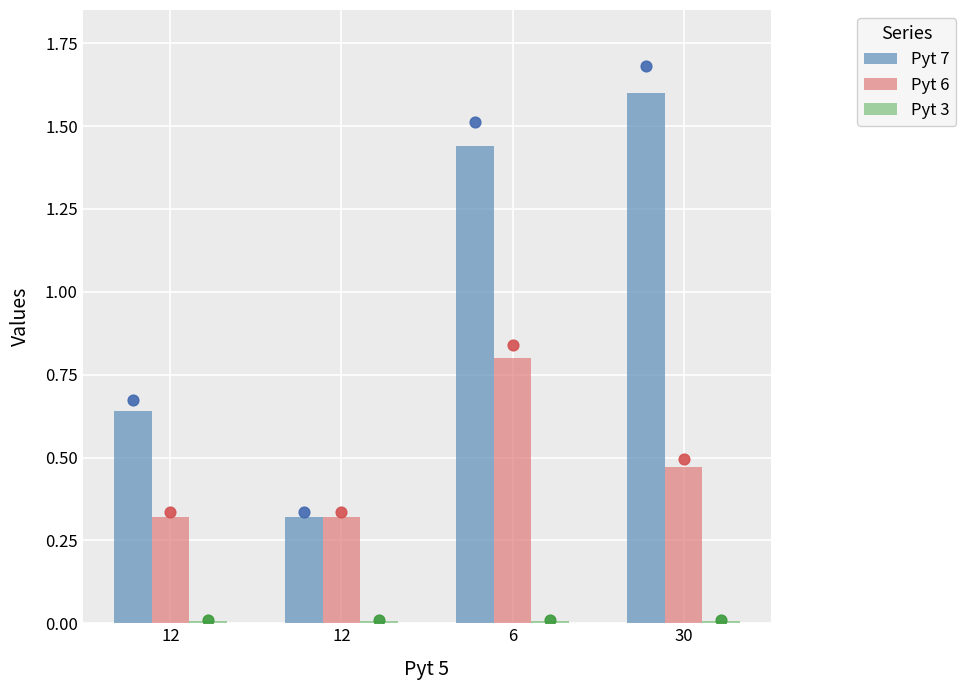

At which category is the sum across all series the highest?

6